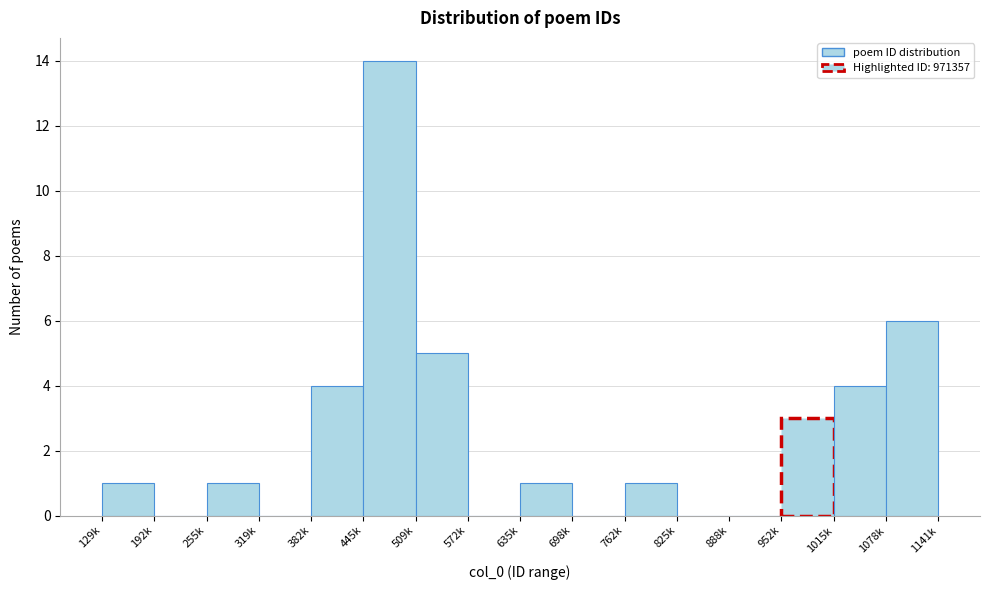

Reading right to left, what are all the values shown in this chart?

1078k=6	1015k=4	952k=3	888k=0	825k=0	762k=1	698k=0	635k=1	572k=0	509k=5	445k=14	382k=4	319k=0	255k=1	192k=0	129k=1